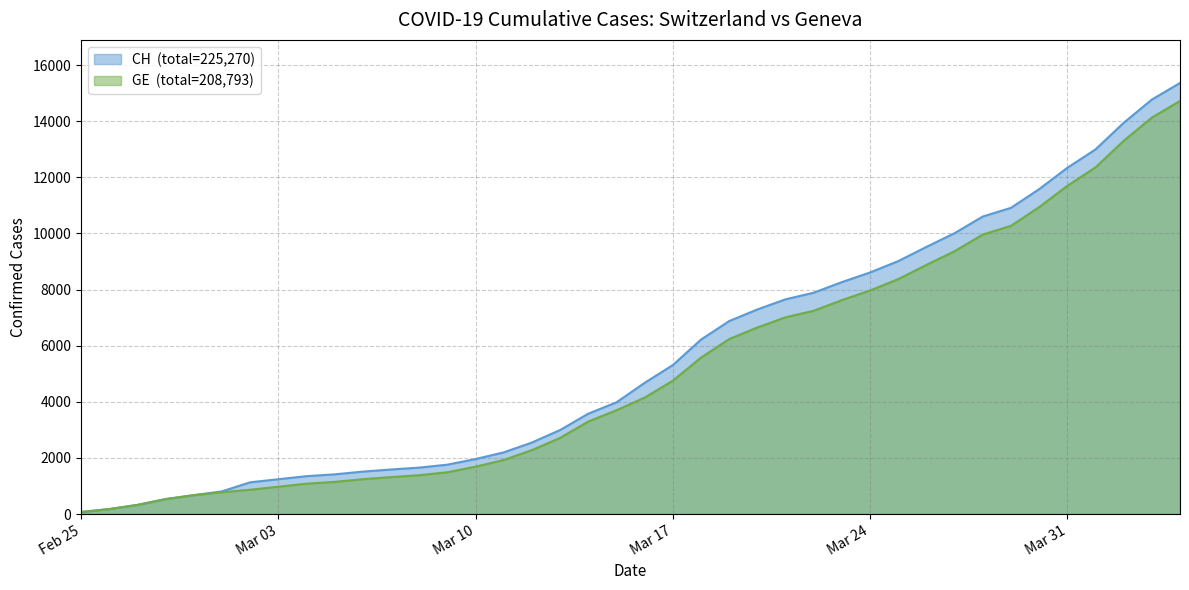

Reading left to right, transcribe all the data shown in this chart.

CH: 72	177	325	532	672	808	1130	1240	1349	1414	1512	1587	1654	1759	1959	2197	2548	2993	3576	3979	4674	5307	6215	6875	7289	7651	7886	8264	8607	9012	9518	10008	10601	10910	11576	12336	12992	13939	14768	15359
GE: 72	177	325	532	672	778	865	974	1081	1146	1241	1316	1383	1488	1688	1926	2277	2712	3295	3698	4147	4750	5573	6233	6647	7009	7244	7622	7965	8370	8876	9366	9959	10268	10934	11694	12350	13297	14126	14717